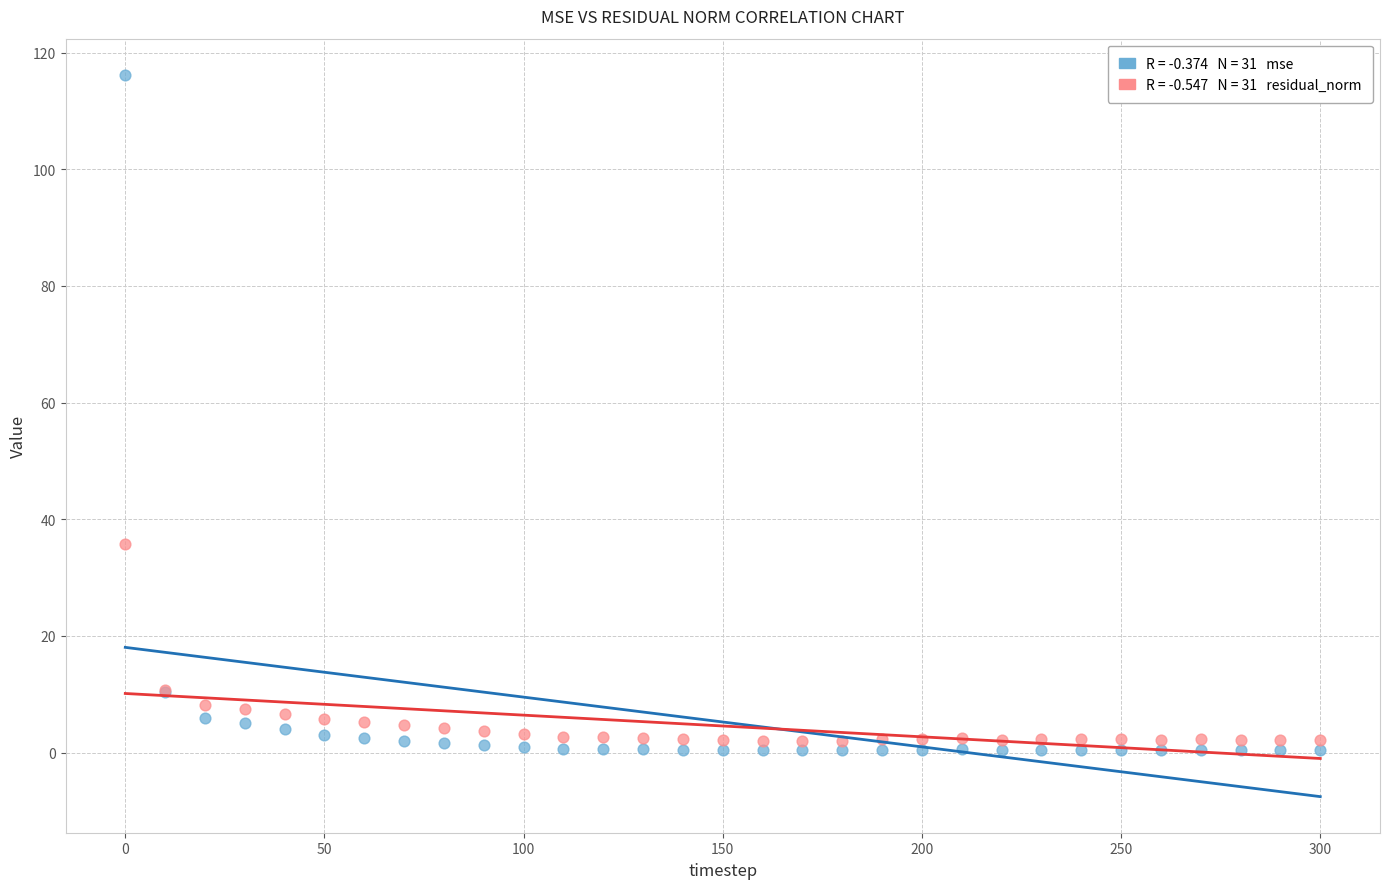

Across all series, what Y value is closest to 58?

35.8